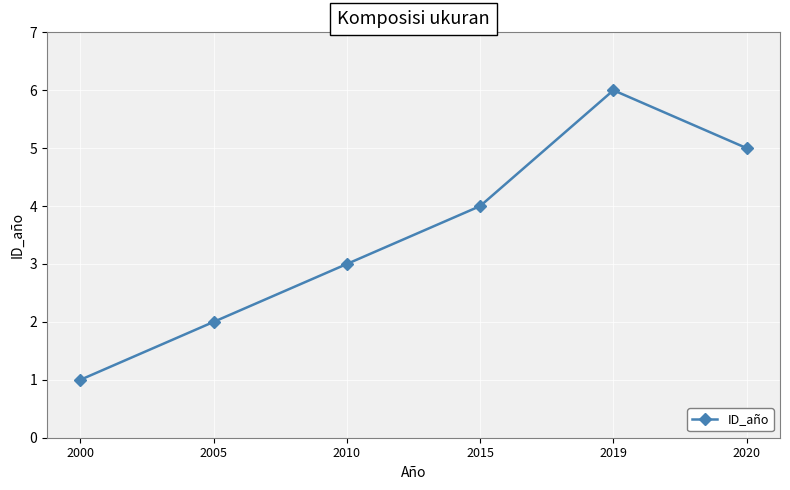

What is the smallest value displayed?

1